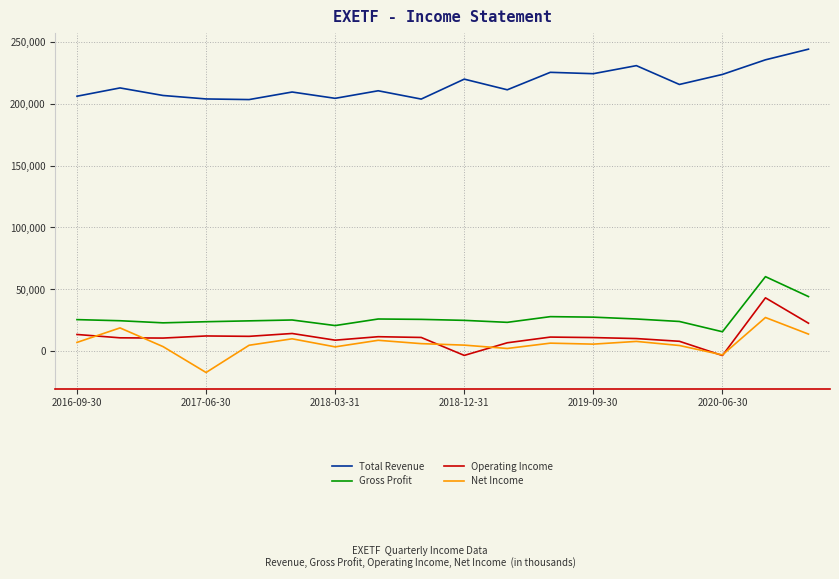

Which series has the largest total across all categories?

Total Revenue